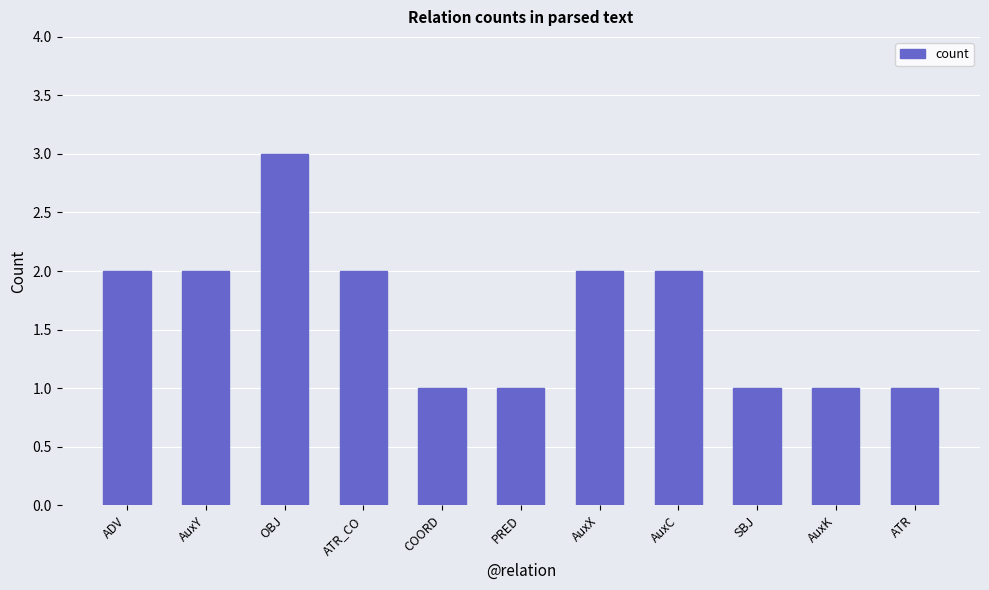

What is the label of the 4th bar from the left?

ATR_CO